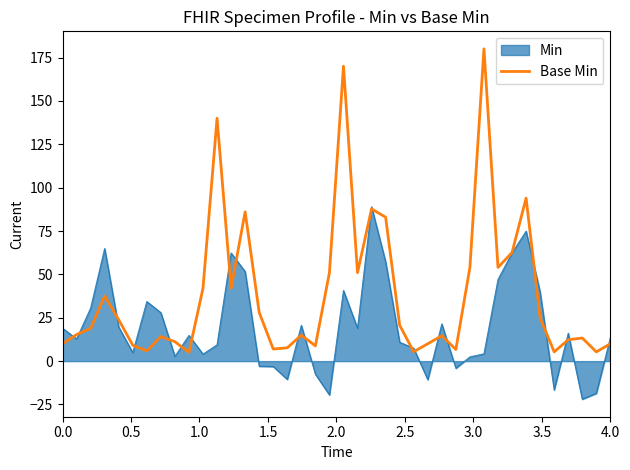

Which series has the largest total across all categories?

Base Min